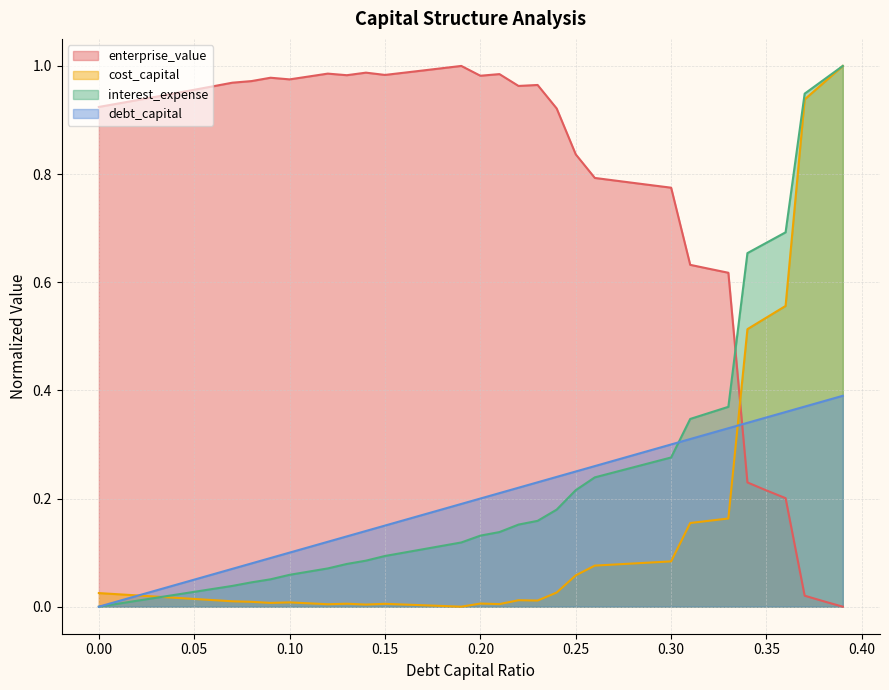

Is the value of enterprise_value at 0.30 greater than the value of debt_capital at 0.20?

Yes